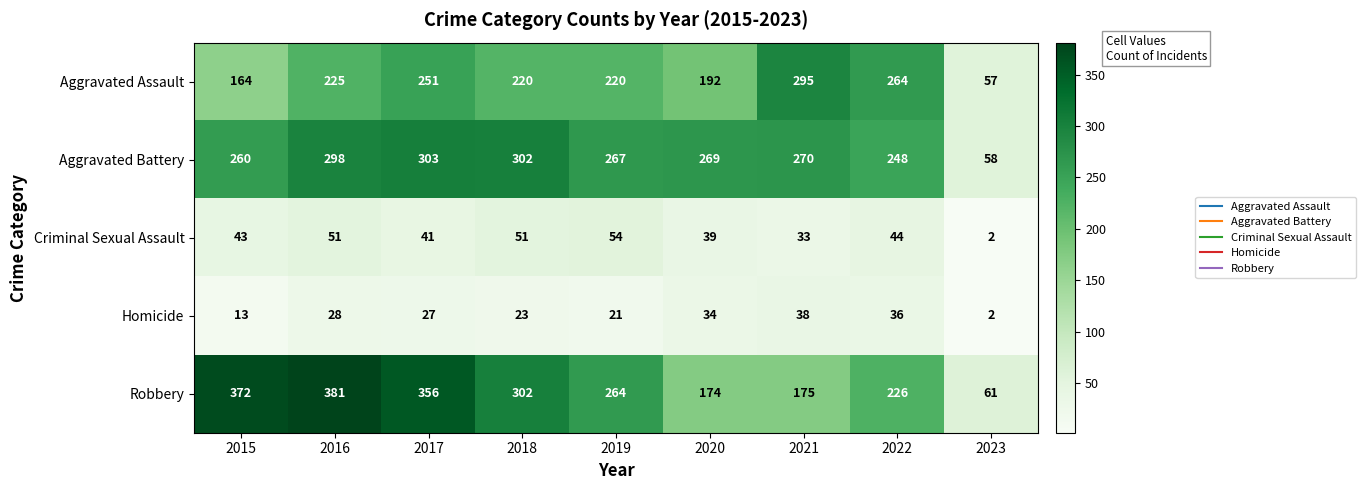

Is it true that Homicide equals 21 at 2019?

True